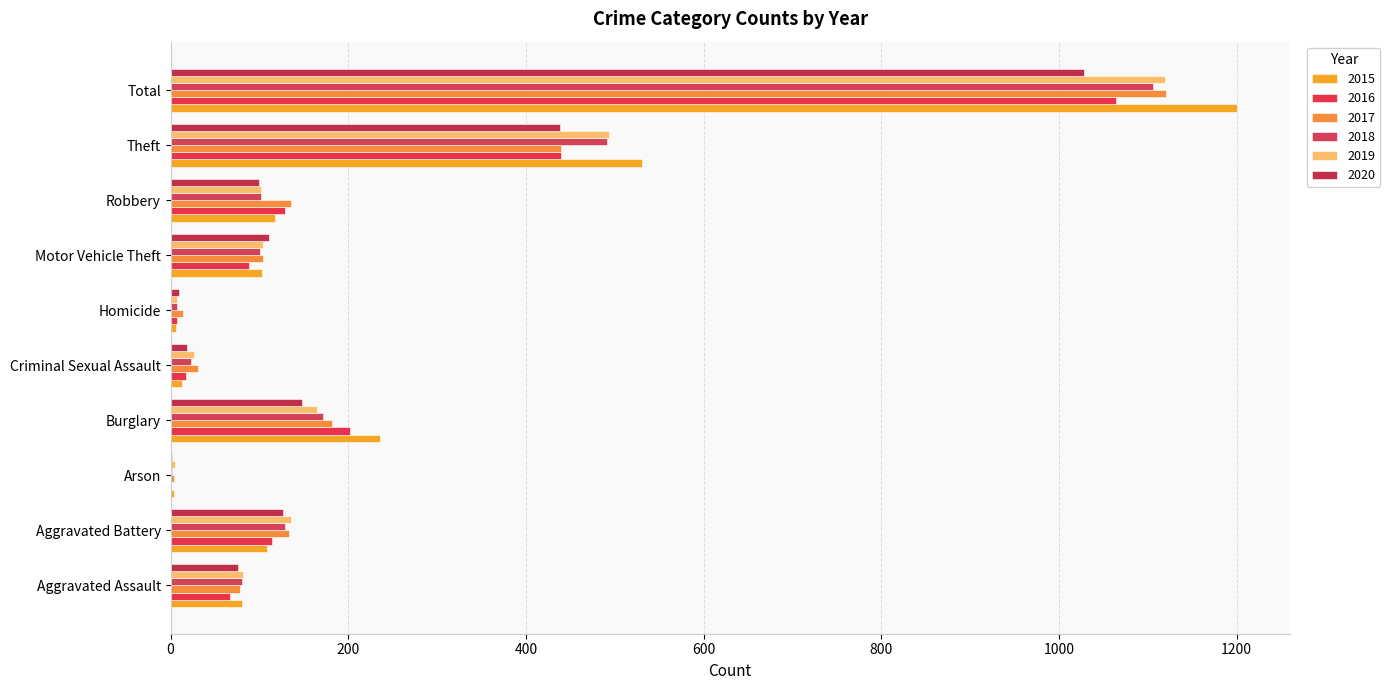

Rank the series by their maximum value, from lowest to highest.

2020, 2016, 2018, 2019, 2017, 2015